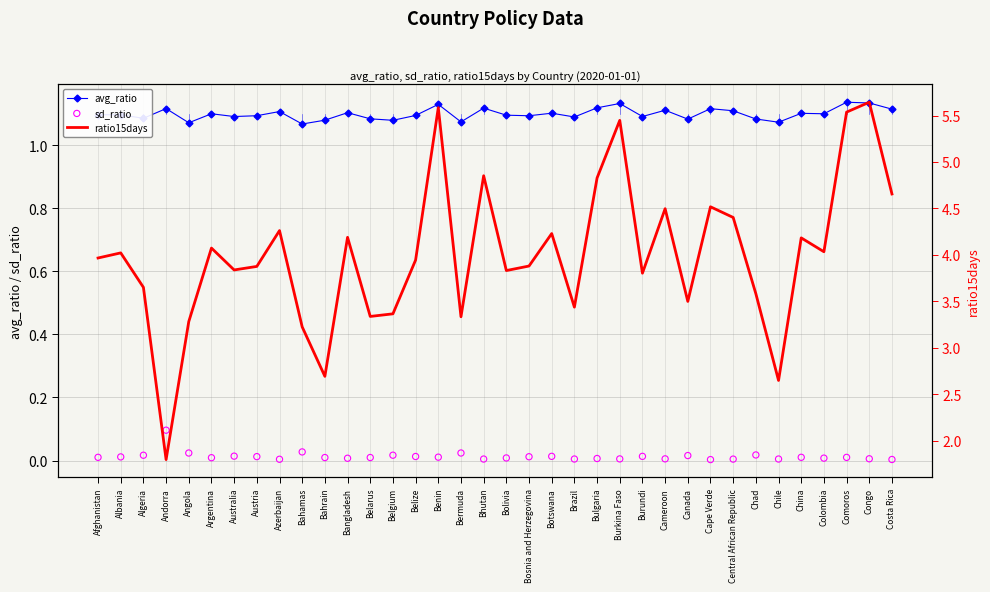

Which series has the largest total across all categories?

ratio15days